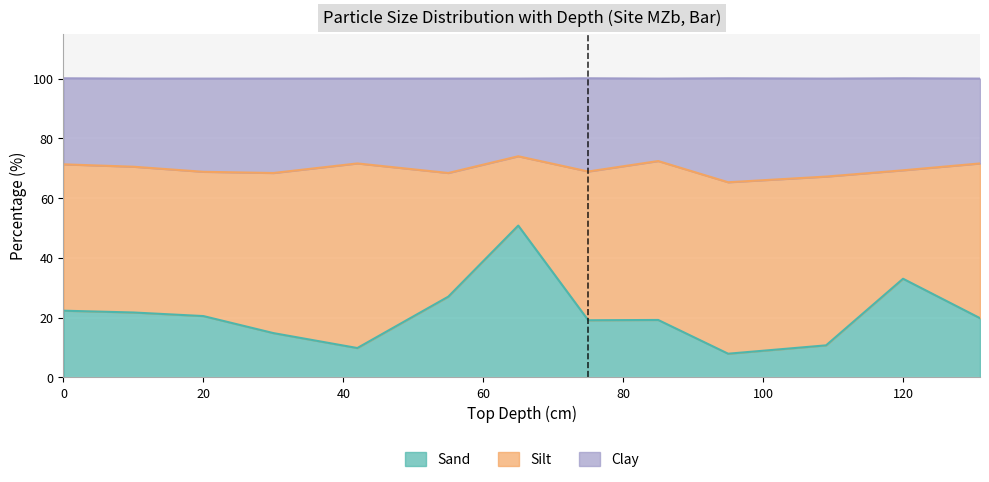

The value of Clay at 55 is 46.9. True or false?

False